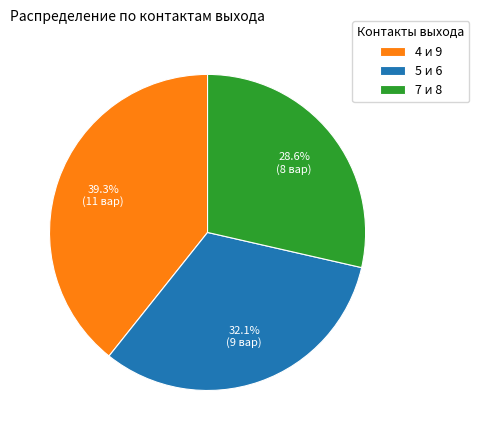

To the nearest percent, what is the difference between the 5 и 6 and 7 и 8 slice percentages?

4%